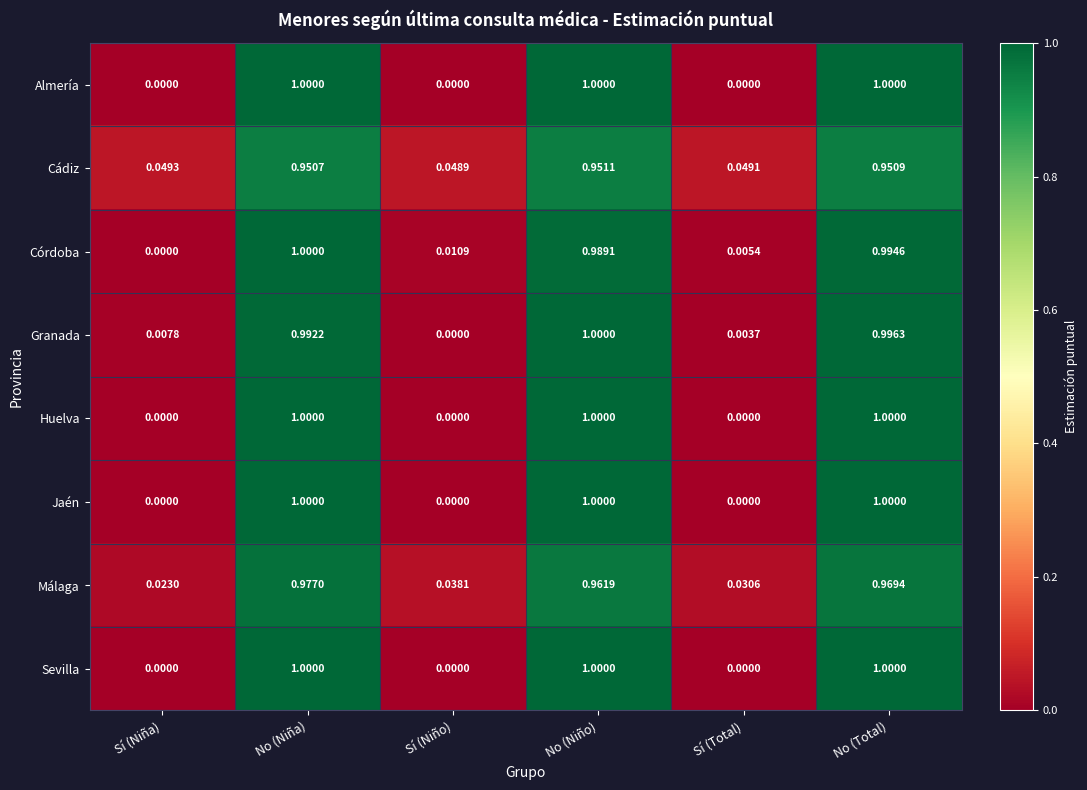

Is the value of Almería at No (Niña) greater than the value of Cádiz at No (Total)?

Yes